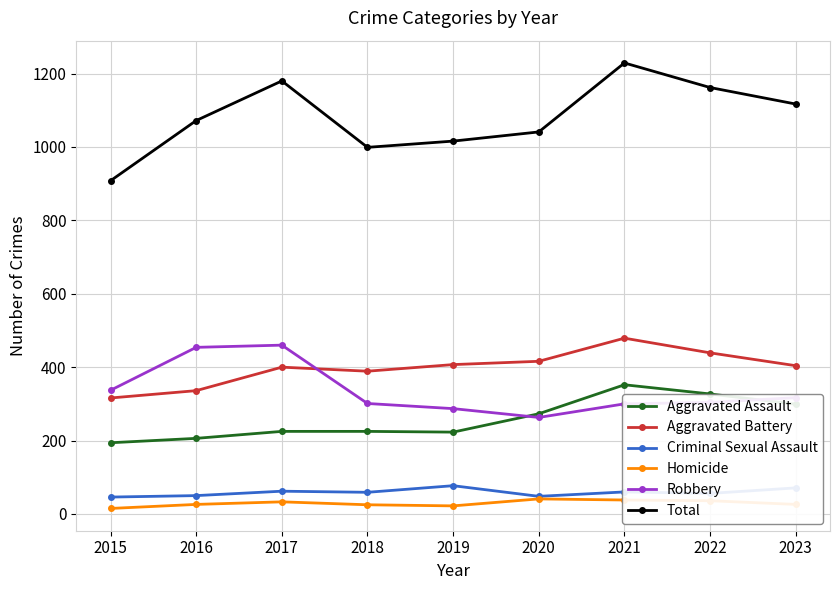

Which category has the highest value across all series?

2021